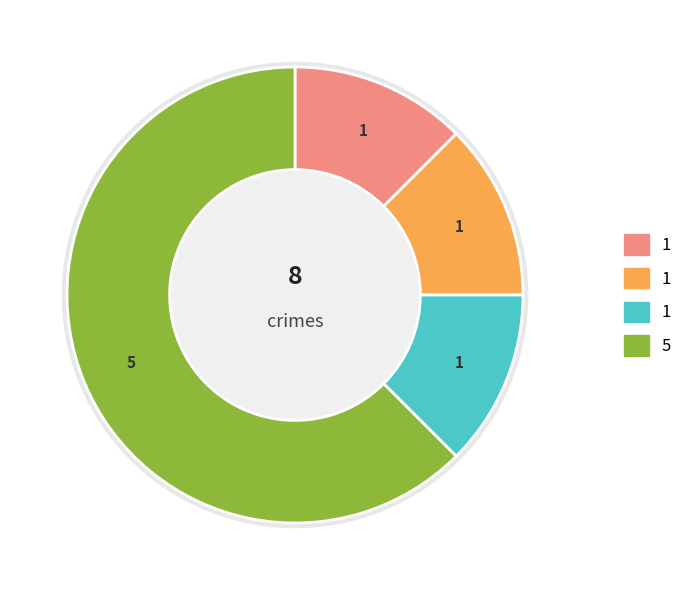

Is Robbery the majority of the pie?

Yes